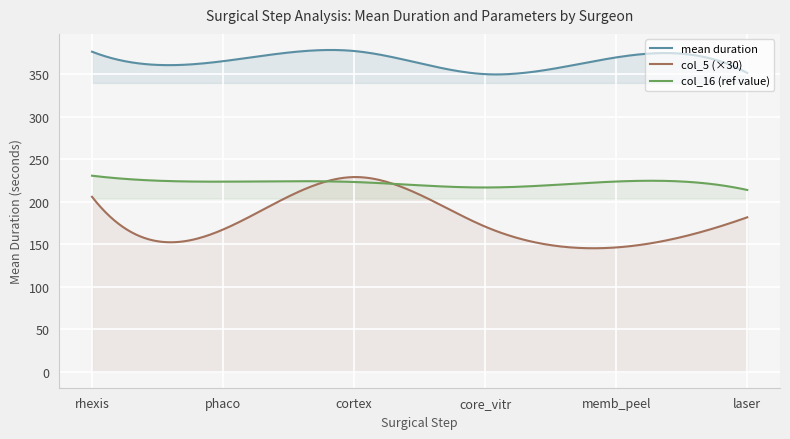

At which label does col_5 first exceed 6?

rhexis